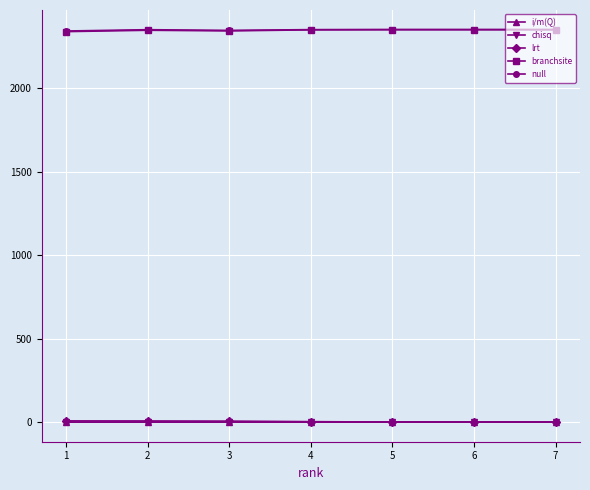

True or false: null has more than 0 interior local peaks.

True